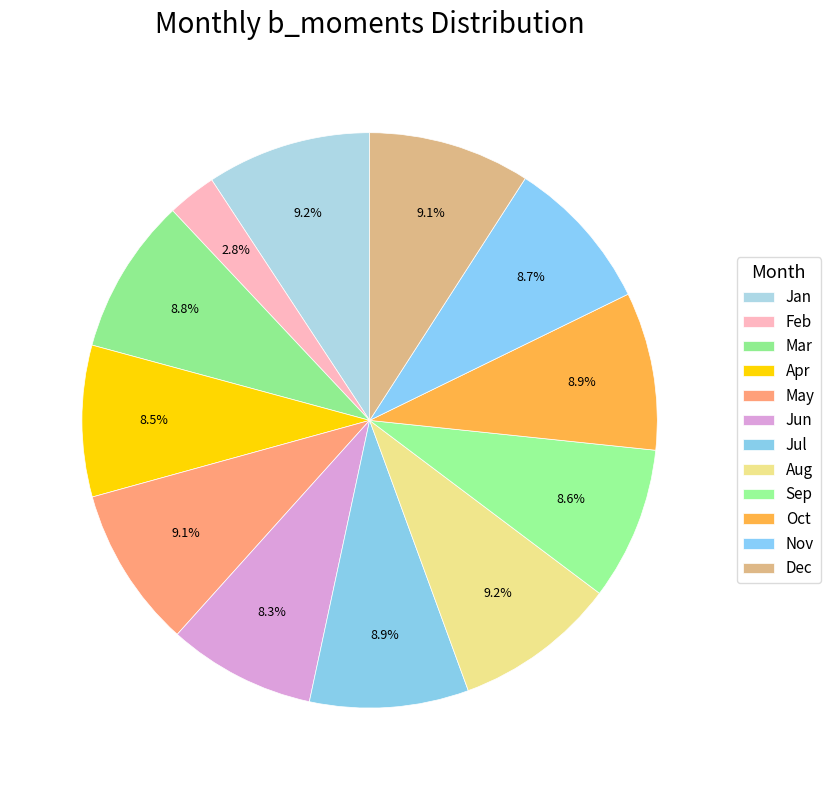

How many slices are in this pie chart?

12